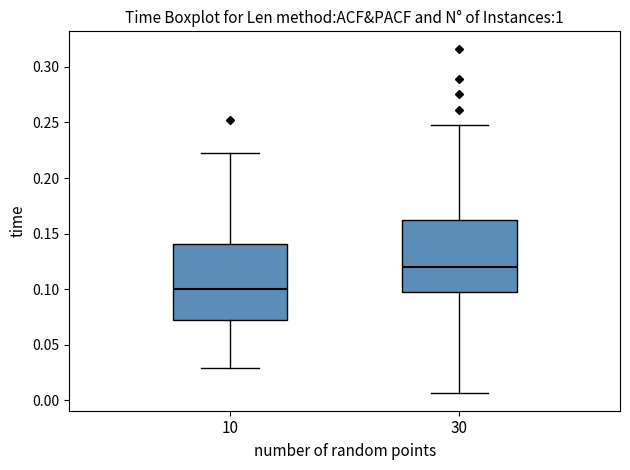

Reading left to right, read every box against the y-axis: the position of its median line, the range the box covers, and the ends of its whiskers. The values are not printed on the chart, so give them approximately, as read against the axis.

10: median 0.100, box 0.070 to 0.140, whiskers 0.030 to 0.225
30: median 0.120, box 0.100 to 0.160, whiskers 0.005 to 0.250